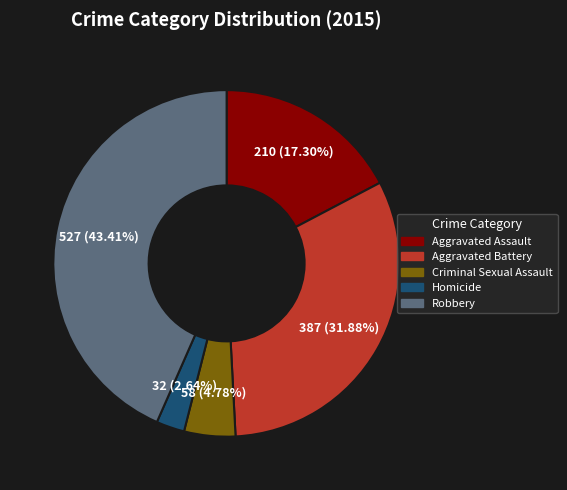

What is the smallest slice in the pie chart?

Homicide